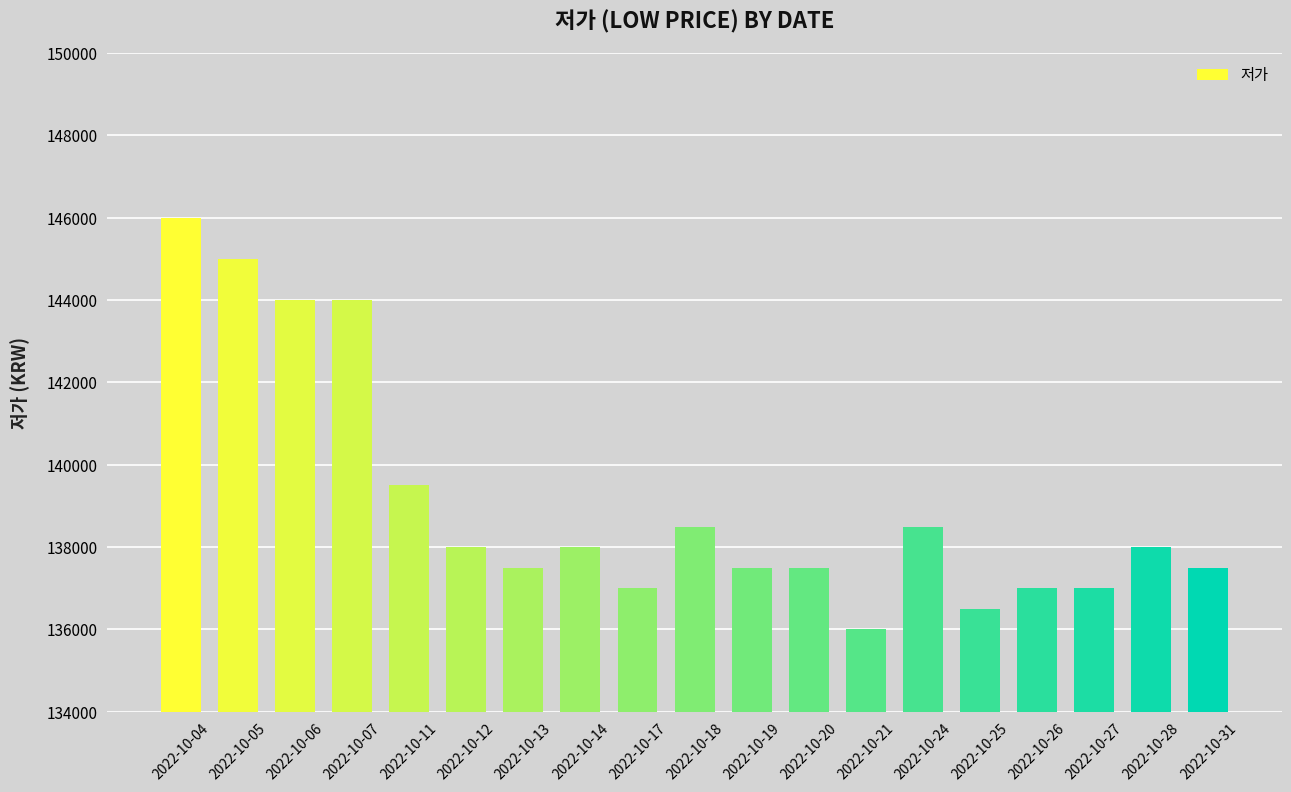

The value at 2022-10-05 is 225689. True or false?

False